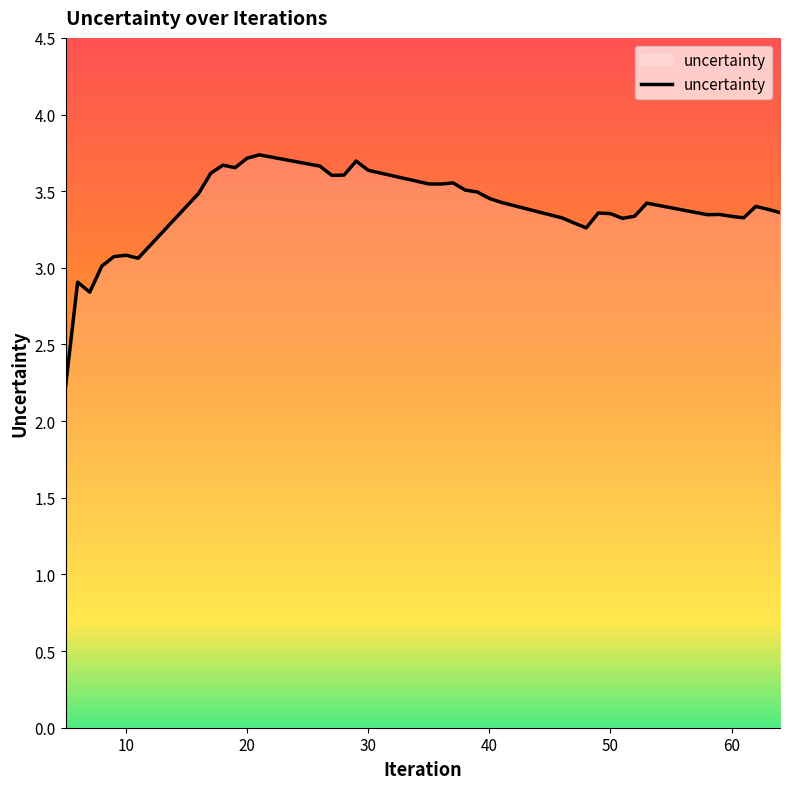

What is the difference between the maximum and minimum values?

1.5